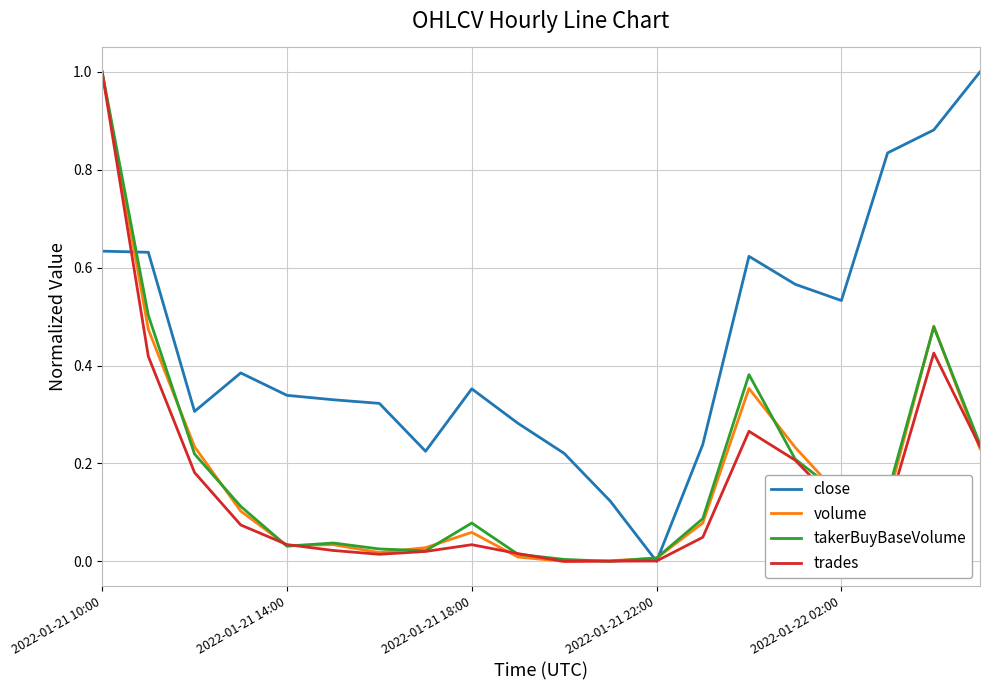

What is the maximum value shown in the chart?

1.0